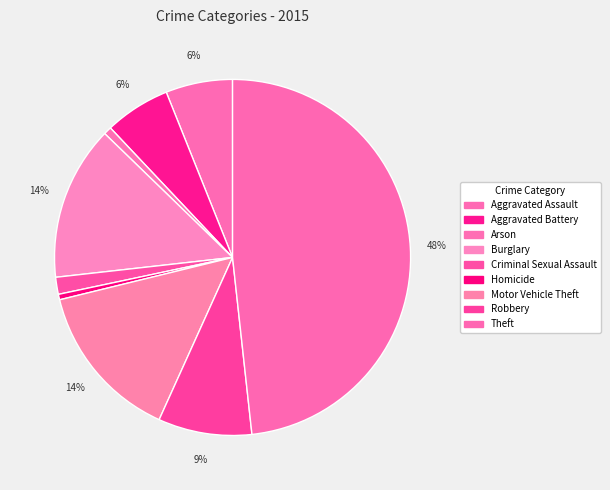

To the nearest percent, what is the average slice percentage?

11%